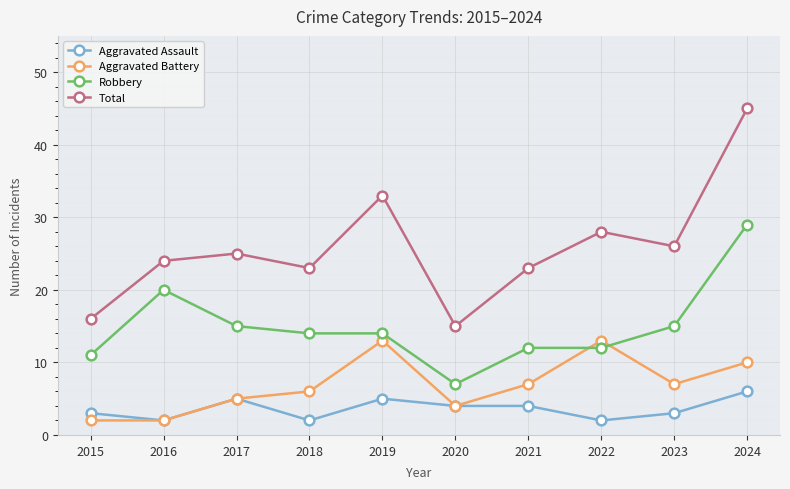

True or false: Total has more than 1 interior local peaks.

True